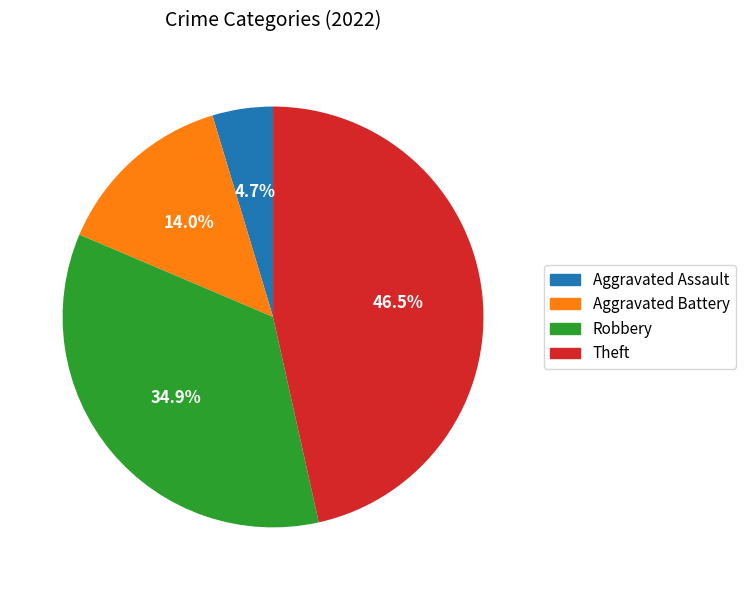

What percentage is the Aggravated Assault slice, to the nearest percent?

5%